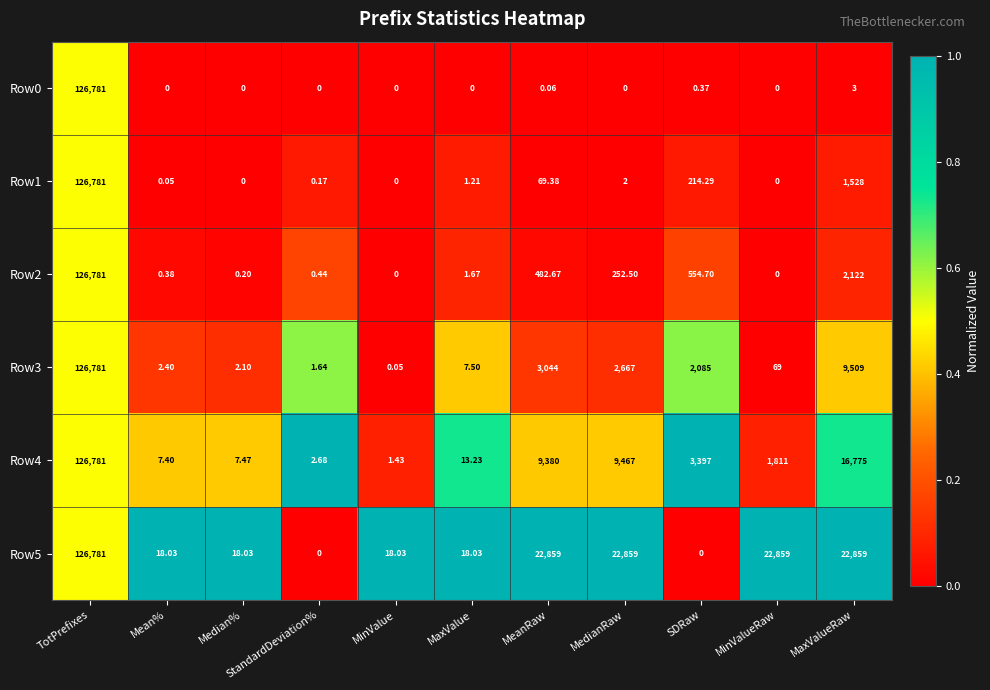

At which category is the sum across all series the highest?

TotPrefixes